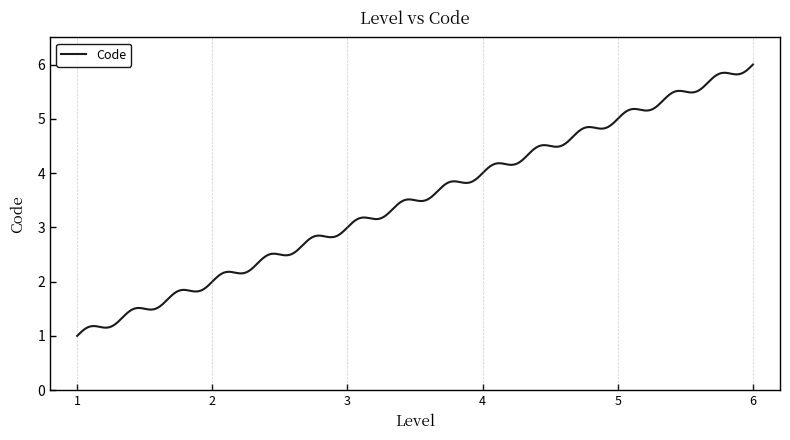

What is the value of the 1st point from the left?

1